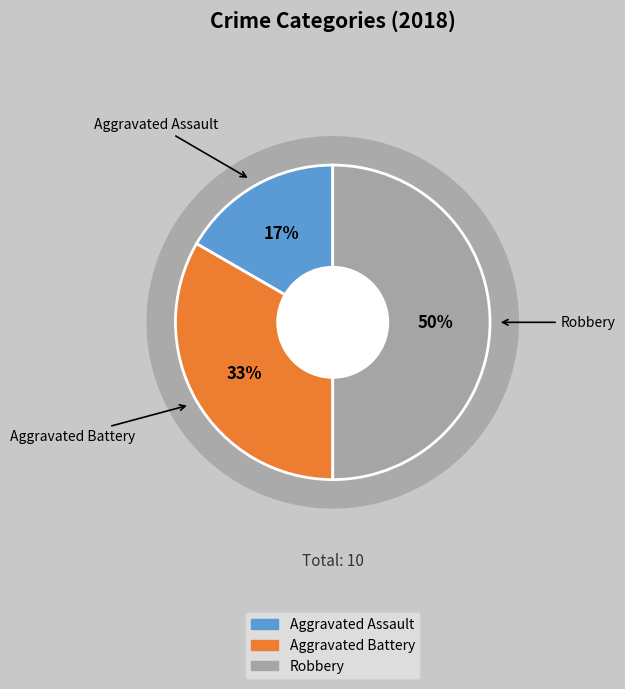

How many segments does this pie chart have?

3